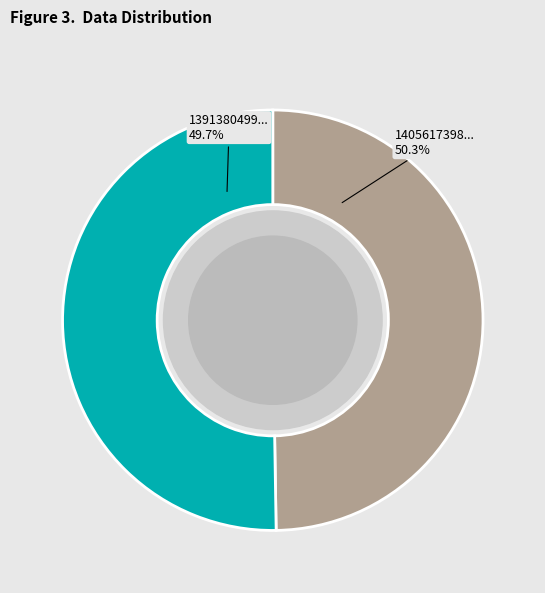

To the nearest percent, what percentage of the pie is 1391380499?

50%